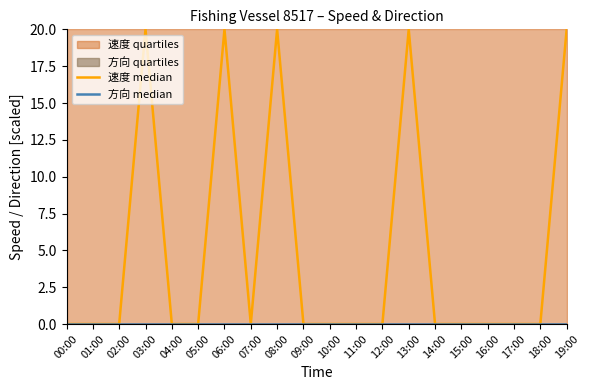

What is the difference between the maximum and second lowest values in the 速度 median series?

20